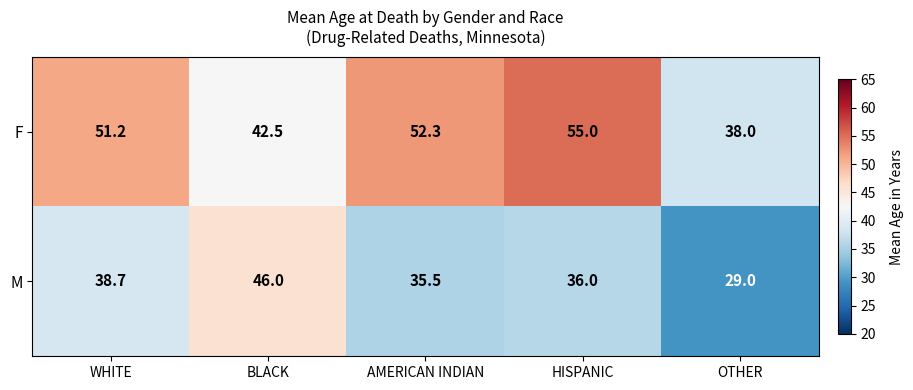

What is the total value across all series at BLACK?

88.5